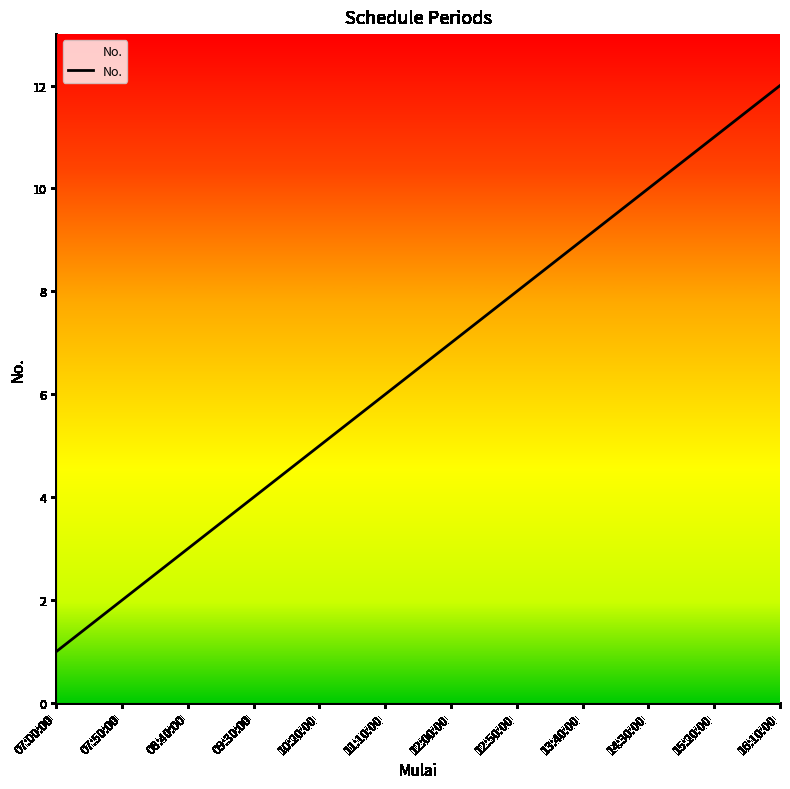

What is the change in value from 15:20:00 to 16:10:00?

+1